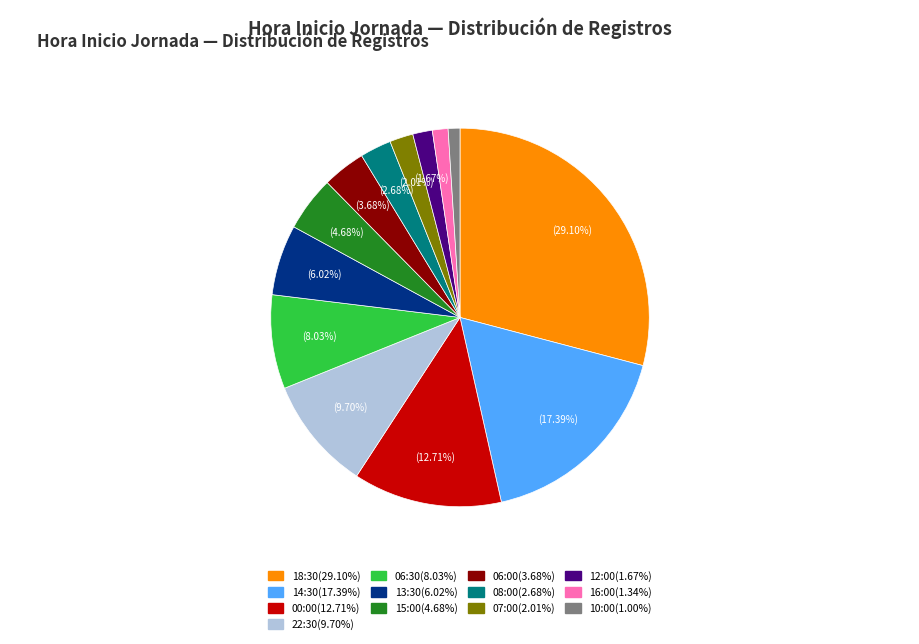

Which category has the biggest portion of the pie?

18:30